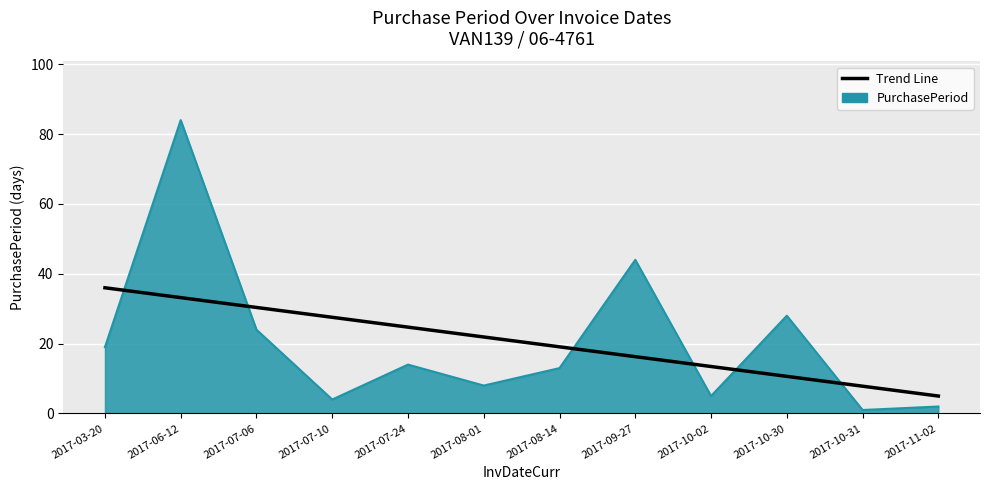

Rank the series at 2017-07-06 from lowest to highest value.

PurchasePeriod, Trend Line